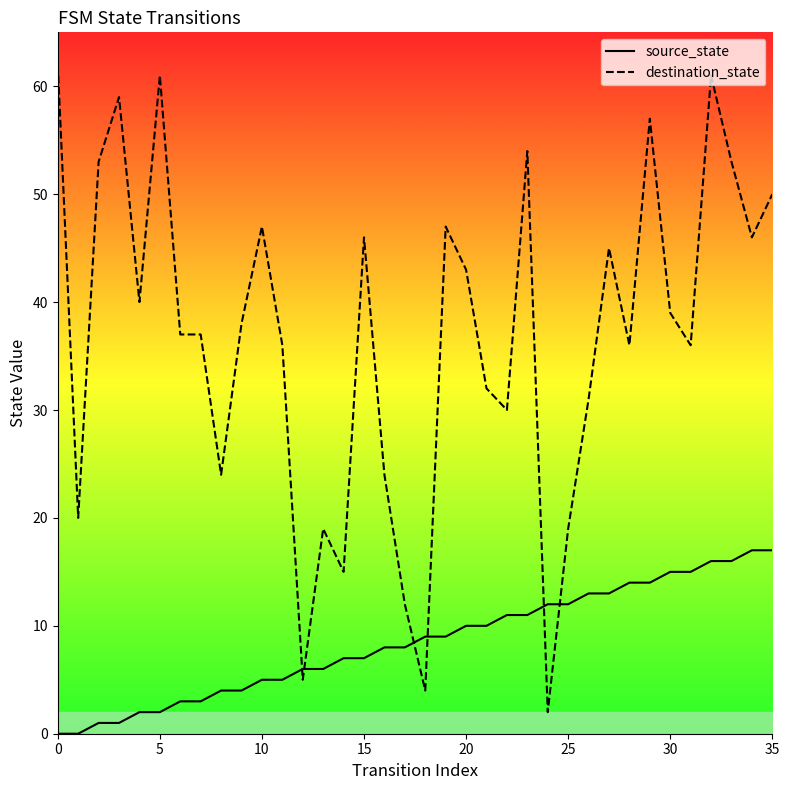

What are all the series names shown in the legend?

source_state, destination_state